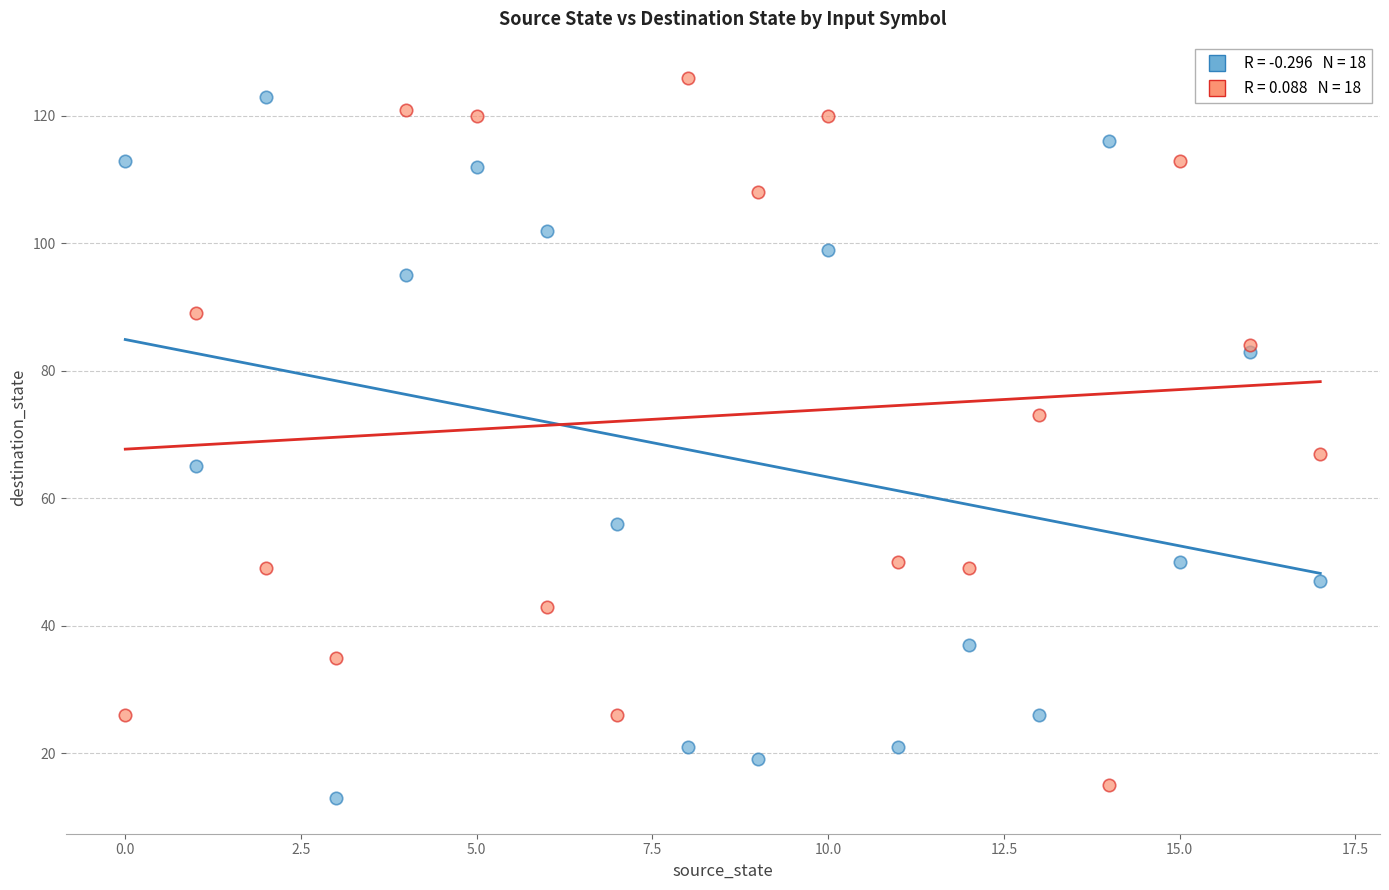

Across all series, what Y value is closest to 69?

67